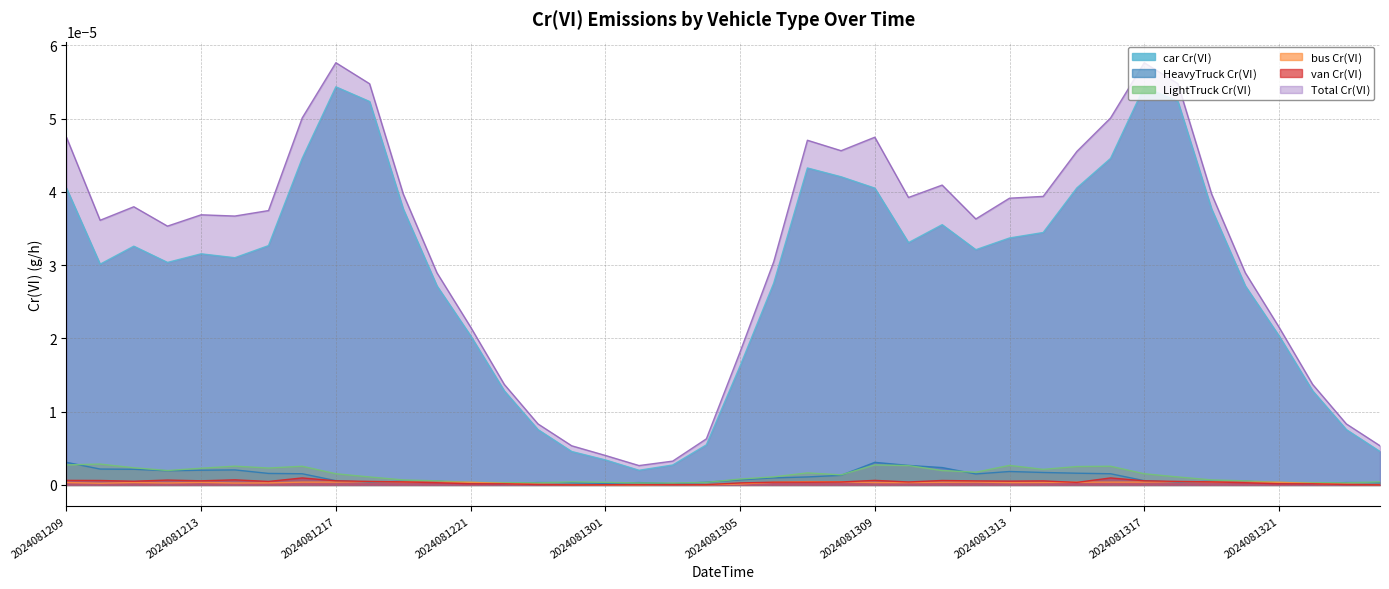

Where is 05_LightTruck_Cr nearest to the value 0?

2024081303